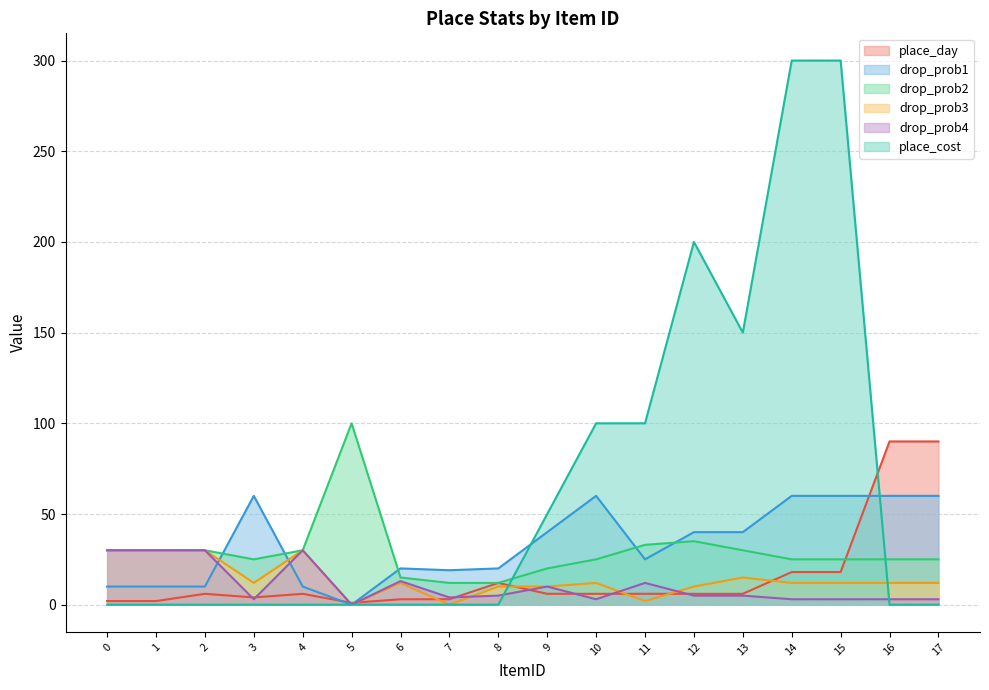

What is the value of the place_cost point at the 12th from the left?

100